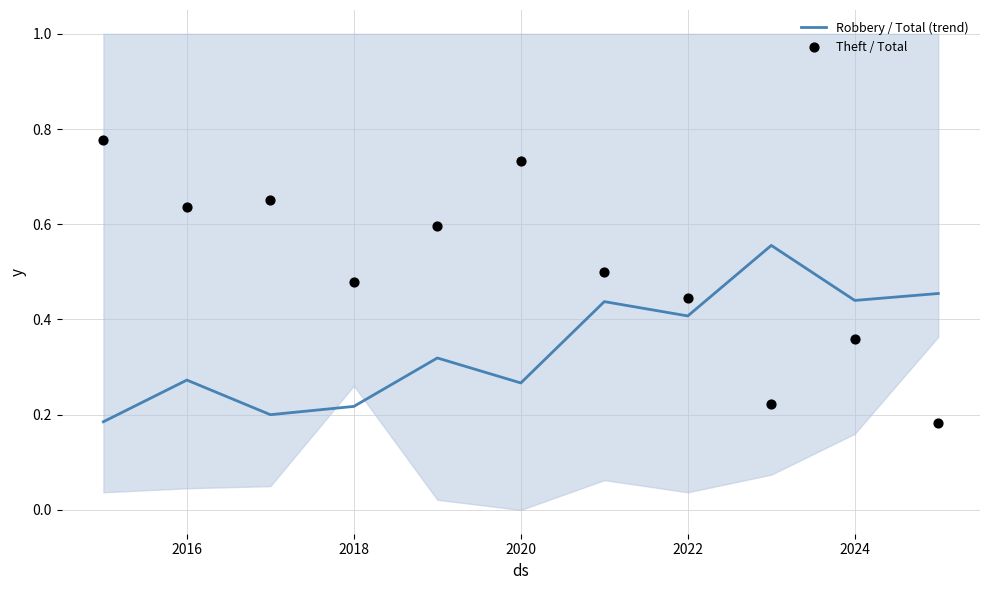

True or false: Robbery / Total (trend) has a value of 0.4 at 2016.

False